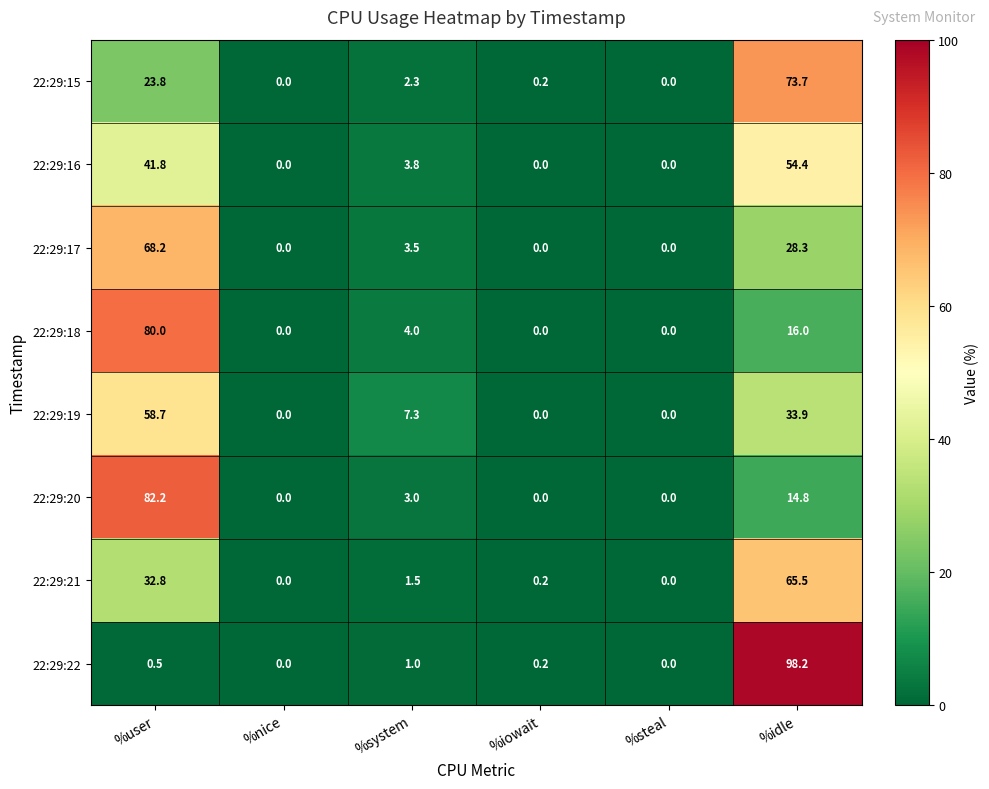

Is the value of 22:29:15 at %idle greater than the value of 22:29:20 at %iowait?

Yes